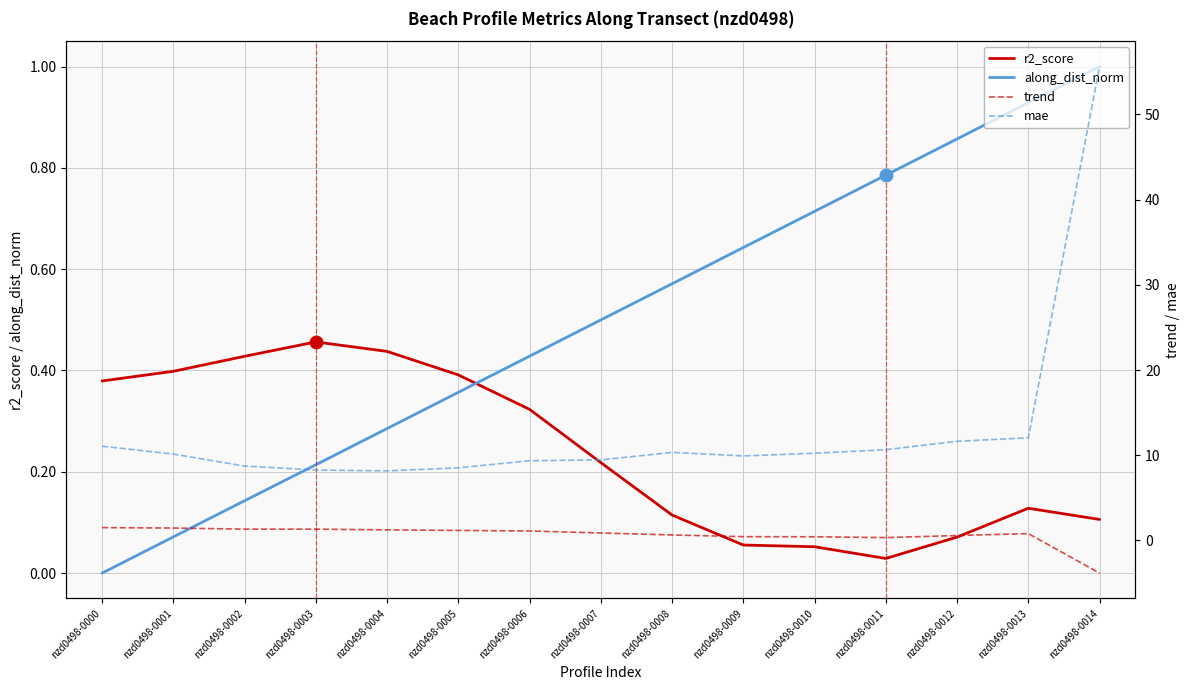

Which series has the largest range (max minus min)?

mae